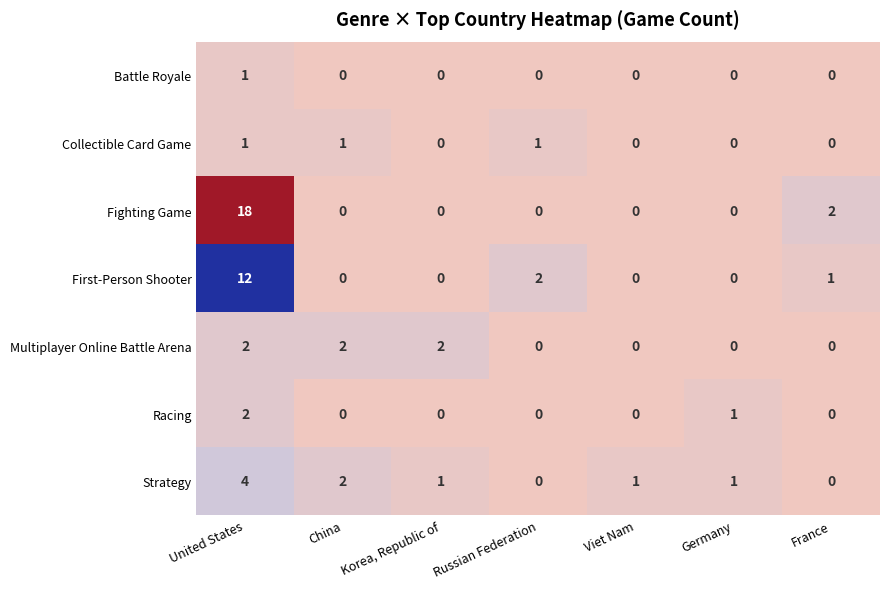

What is the difference between the maximum and minimum values in the First-Person Shooter series?

12